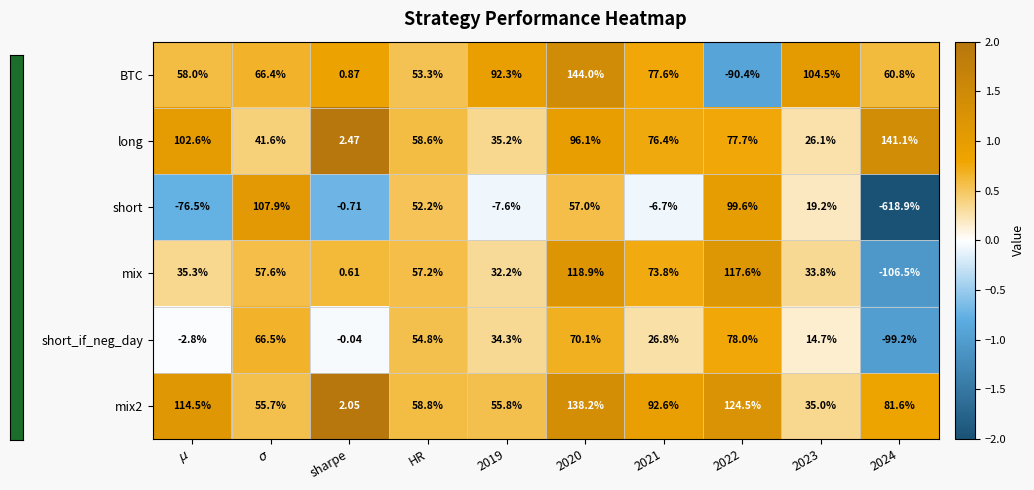

What is the greatest value displayed?

144.0